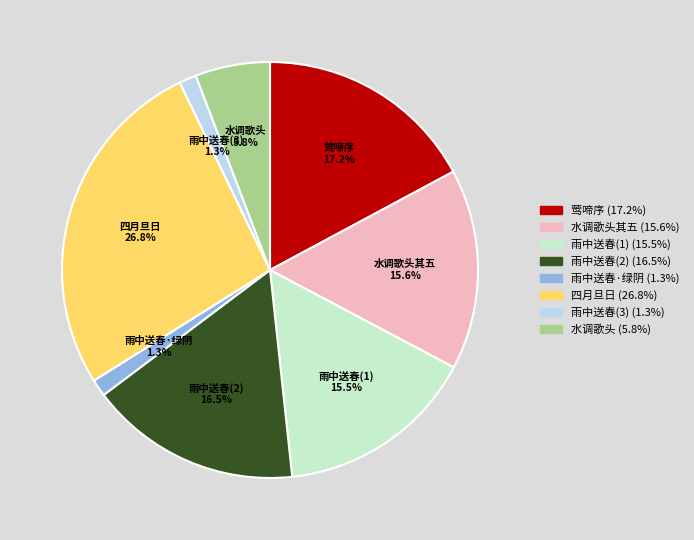

What is the largest slice in the pie chart?

四月旦日